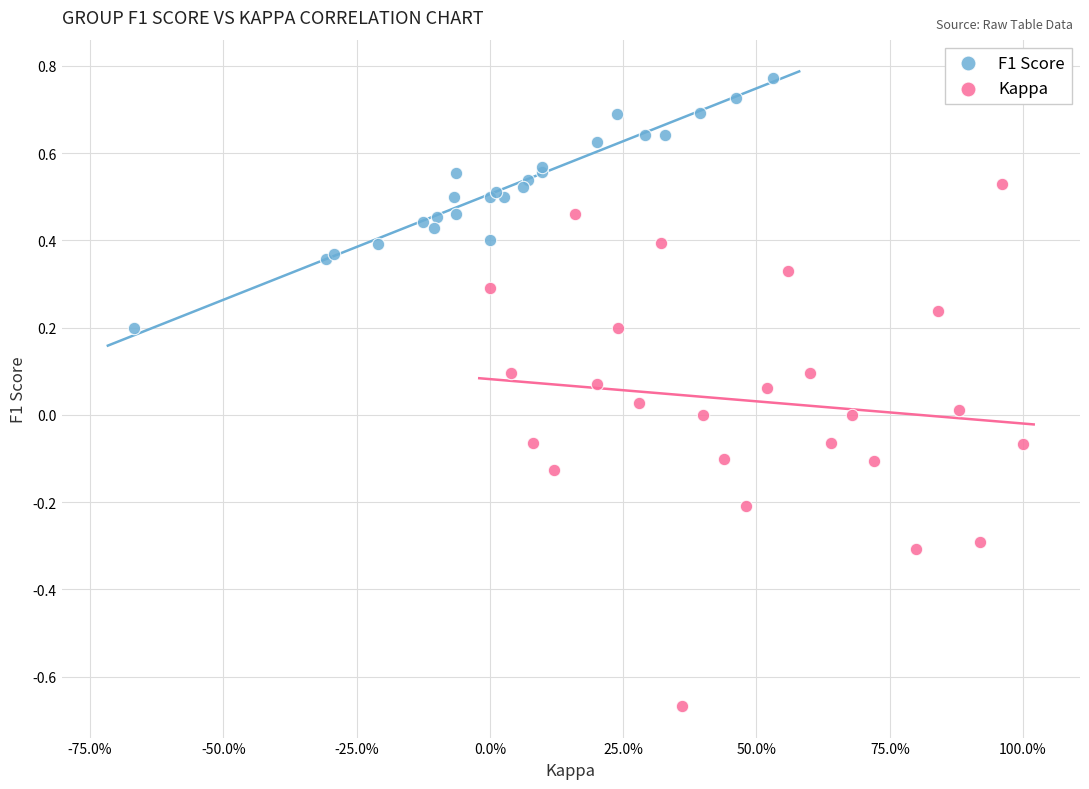

Which series contains the lowest Y value?

Kappa